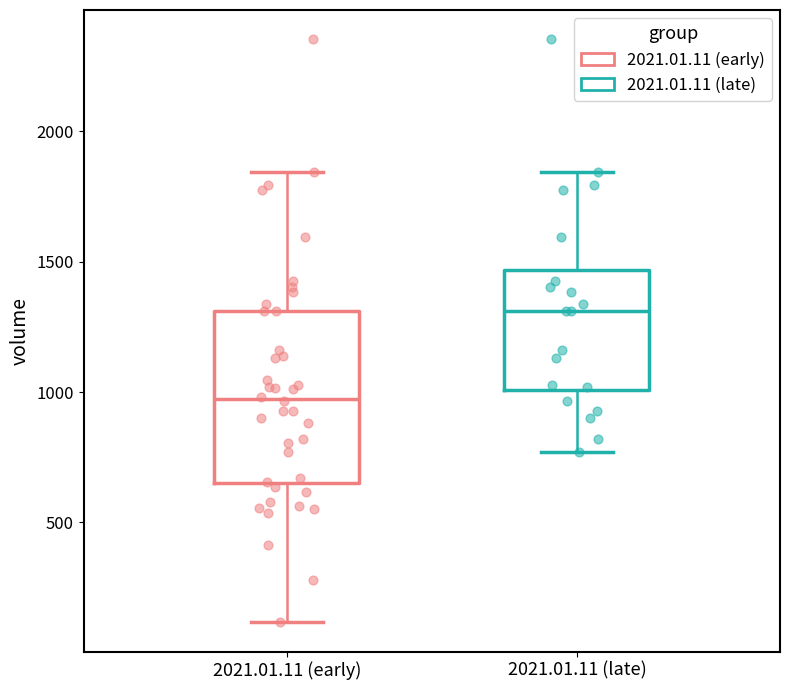

Reading left to right, transcribe this box plot: for each box, give where its median line is, the range the box spans, and where its two whiskers end, as read against the y-axis. The values are not printed on the chart, so give them approximately, as read against the axis.

2021.01.11 (early): median 950, box 650 to 1300, whiskers 100 to 1850
2021.01.11 (late): median 1300, box 1000 to 1450, whiskers 750 to 1850